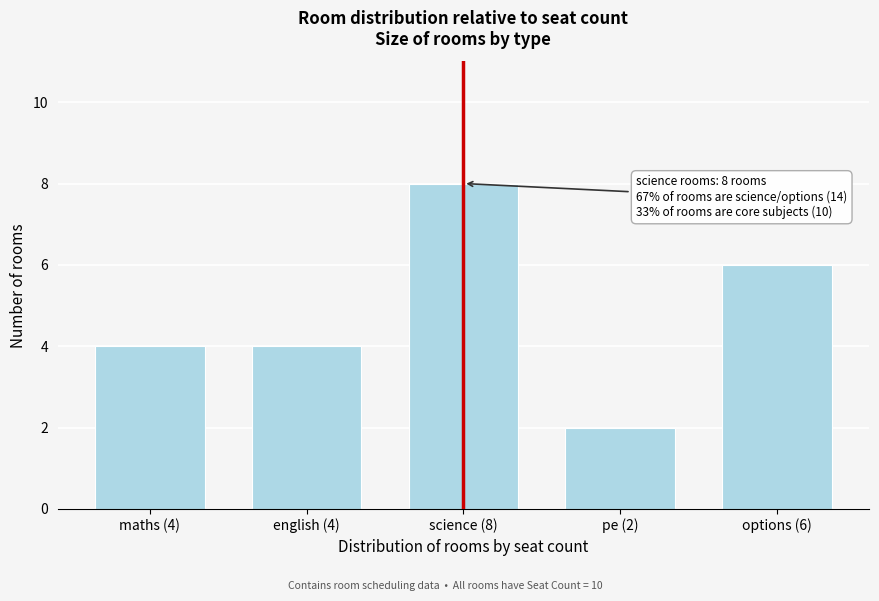

Reading left to right, extract all data points from this chart.

4	4	8	2	6